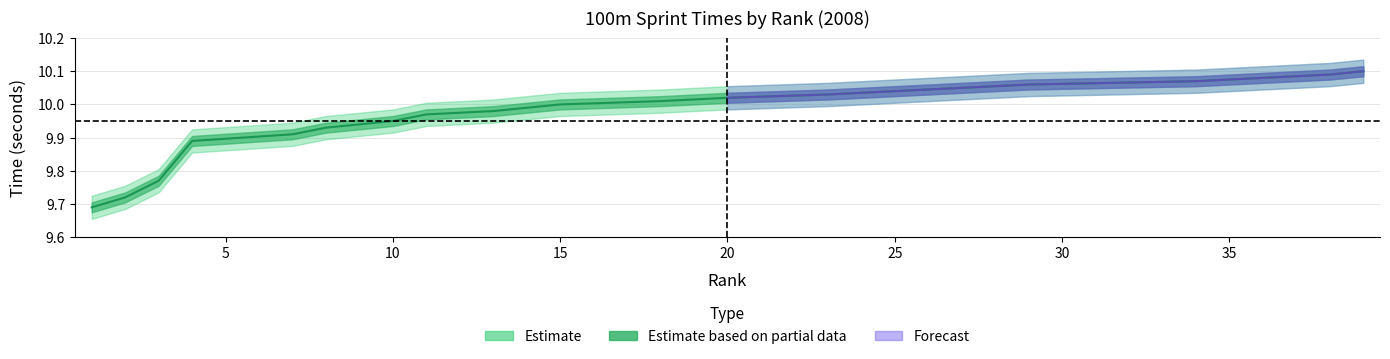

How many data points are less than 10?

14